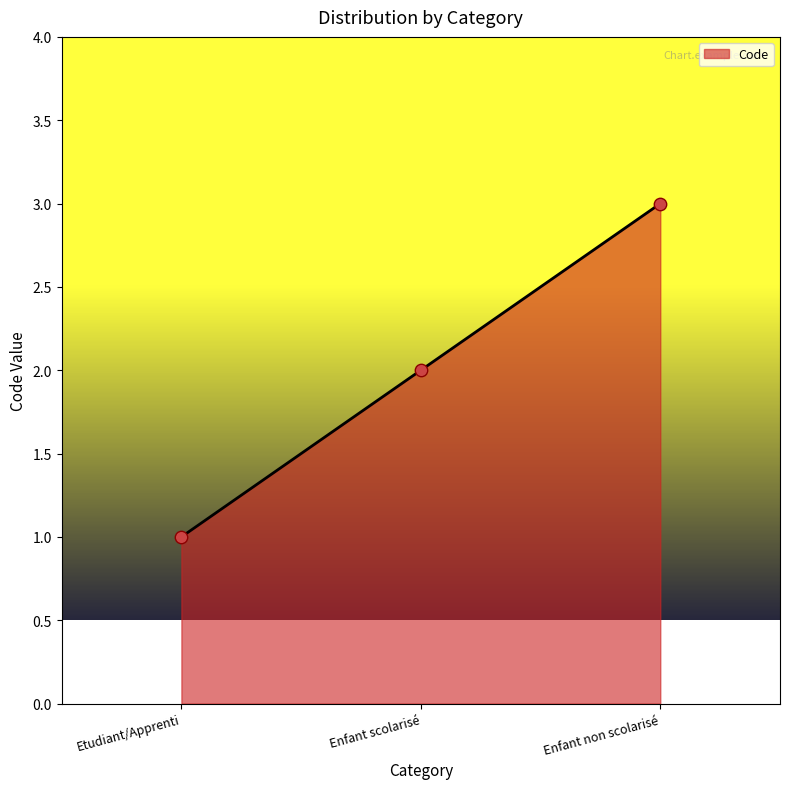

What is the ratio of the value at Etudiant/Apprenti to the value at Enfant scolarisé?

0.5